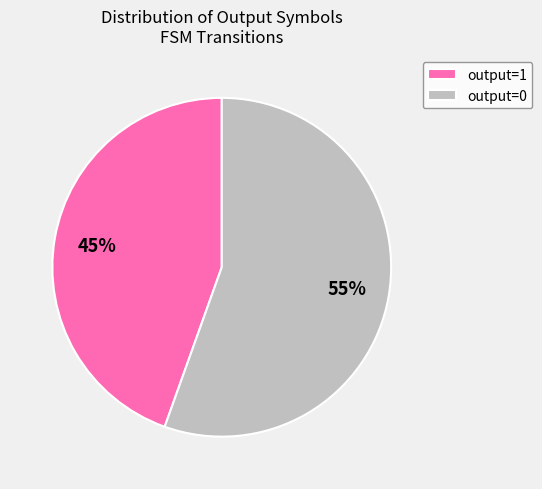

Count the number of slices in the pie.

2